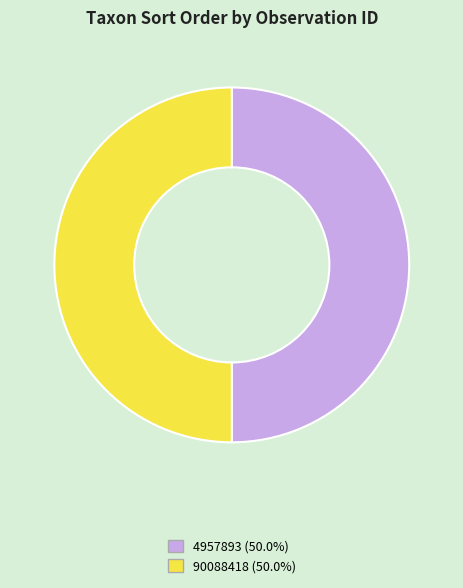

Is it true that 4957893 is 50% of the pie?

True